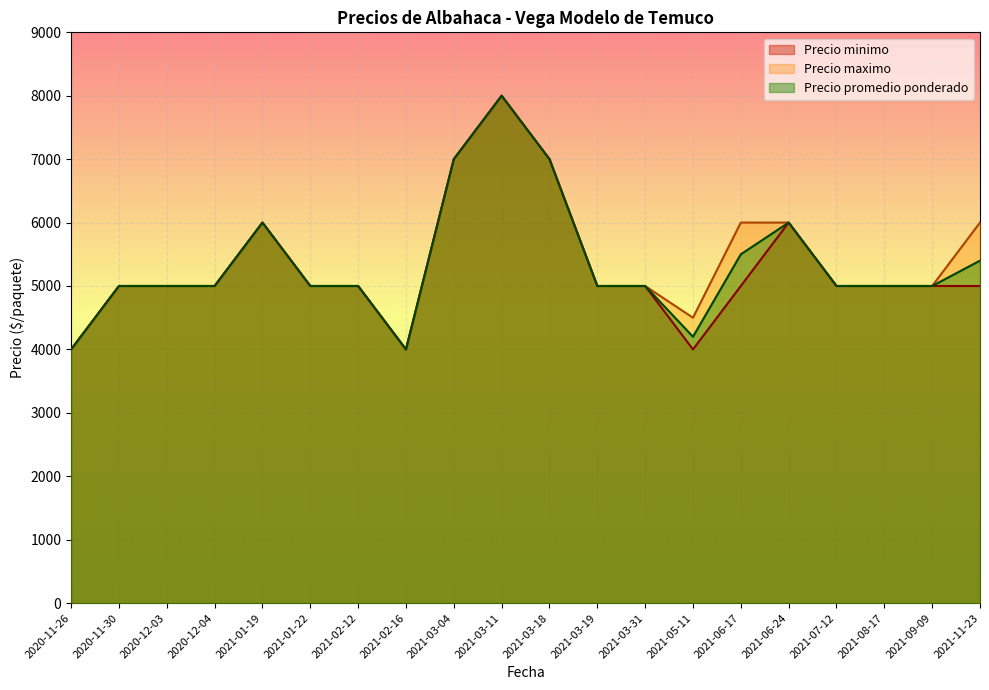

Is it true that Precio promedio ponderado equals 9338 at 2021-11-23?

False